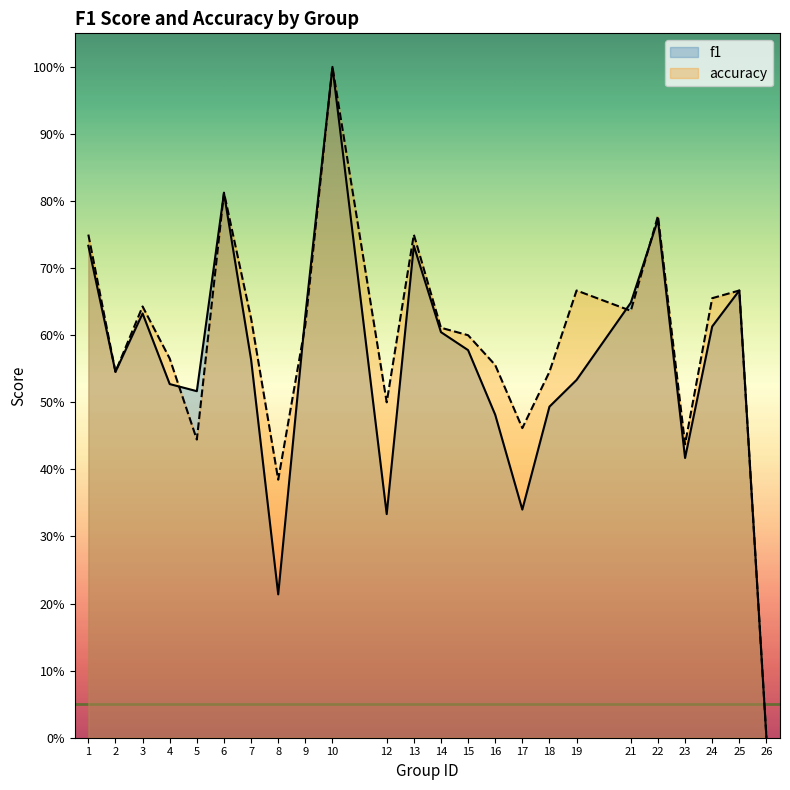

At which category is the sum across all series the highest?

10